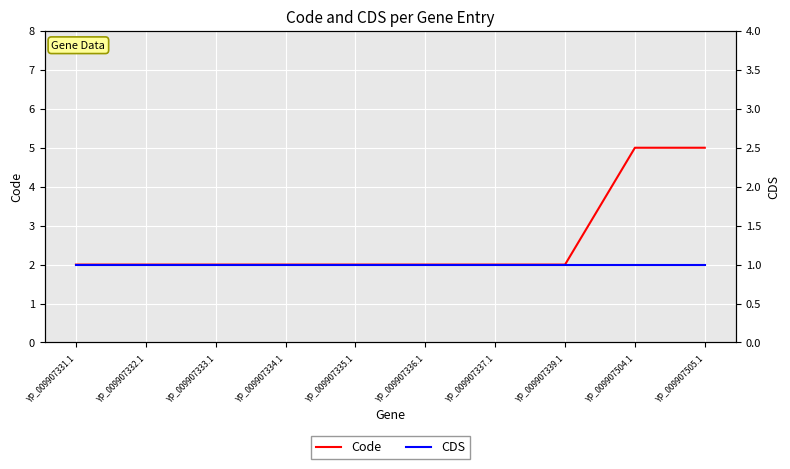

Where is CDS nearest to the value 1?

YP_009907331.1